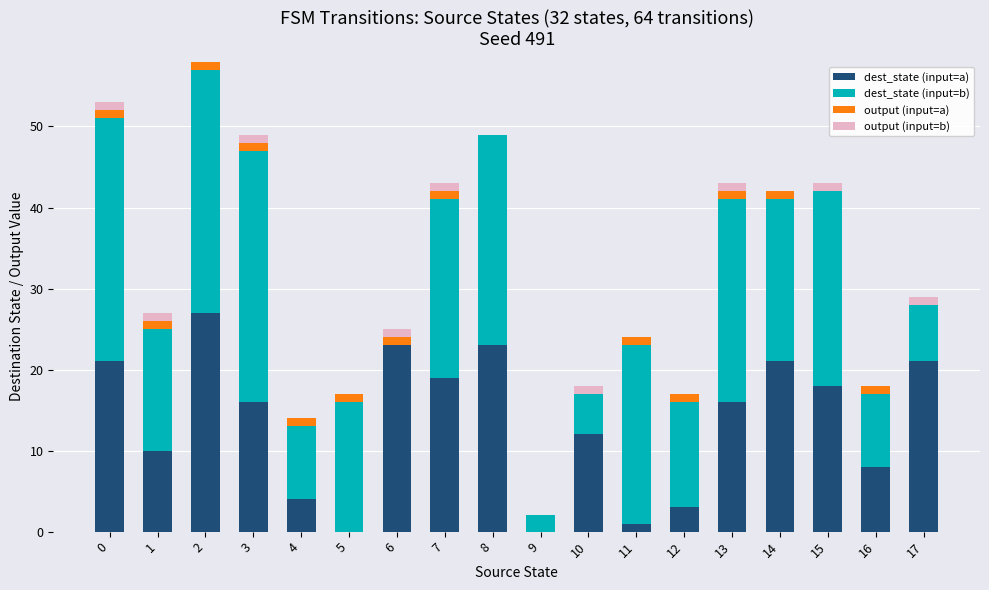

The dest_state (input=a) series shows 16 at 3. True or false?

True